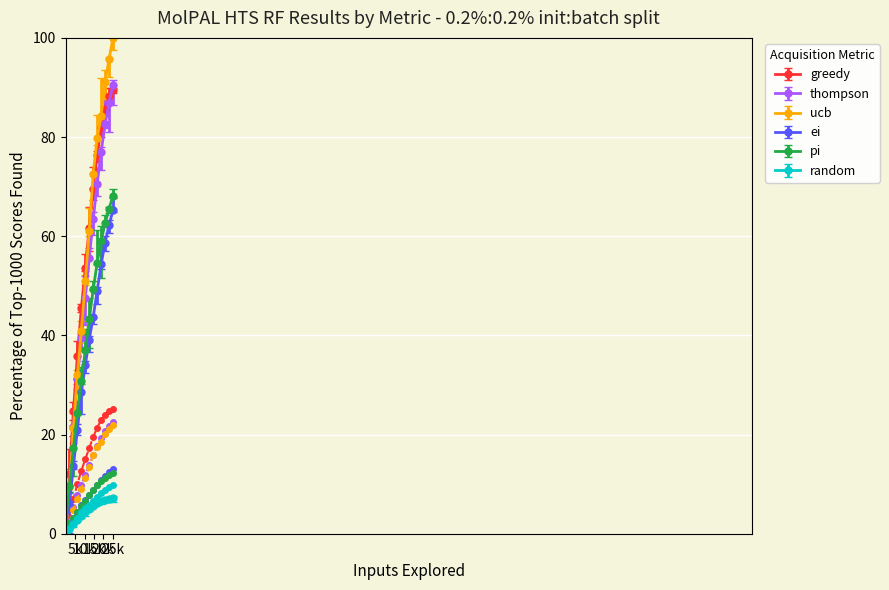

What is the lowest value of the pi series?

2.2